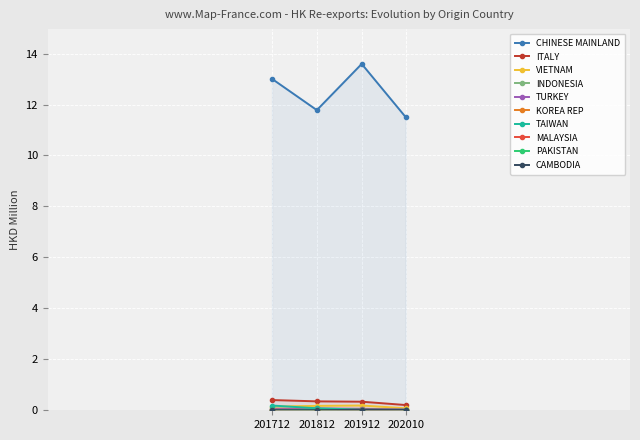

Reading right to left, list all the values displayed in this chart.

201712: CAMBODIA=0.0	PAKISTAN=0.0	MALAYSIA=0.0	TAIWAN=0.2	KOREA REP=0.0	TURKEY=0.1	INDONESIA=0.1	VIETNAM=0.1	ITALY=0.4	CHINESE MAINLAND=13.0
201812: CAMBODIA=0.0	PAKISTAN=0.0	MALAYSIA=0.0	TAIWAN=0.1	KOREA REP=0.0	TURKEY=0.1	INDONESIA=0.0	VIETNAM=0.2	ITALY=0.3	CHINESE MAINLAND=11.8
201912: CAMBODIA=0.0	PAKISTAN=0.0	MALAYSIA=0.0	TAIWAN=0.0	KOREA REP=0.0	TURKEY=0.1	INDONESIA=0.0	VIETNAM=0.2	ITALY=0.3	CHINESE MAINLAND=13.6
202010: CAMBODIA=0.0	PAKISTAN=0.0	MALAYSIA=0.0	TAIWAN=0.0	KOREA REP=0.0	TURKEY=0.0	INDONESIA=0.0	VIETNAM=0.1	ITALY=0.2	CHINESE MAINLAND=11.5